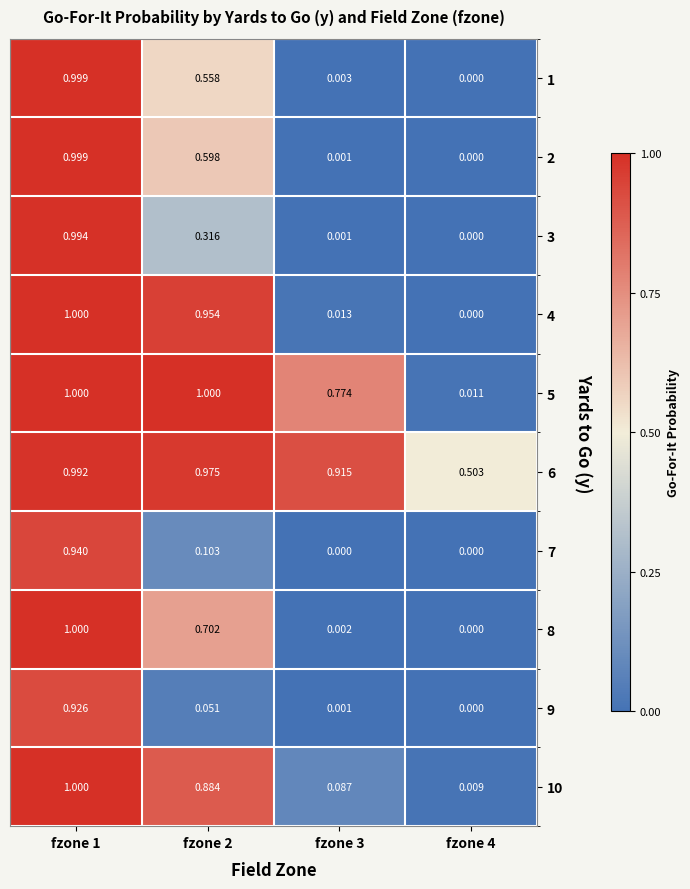

Is the value of 8 at fzone 4 greater than the value of 9 at fzone 2?

No